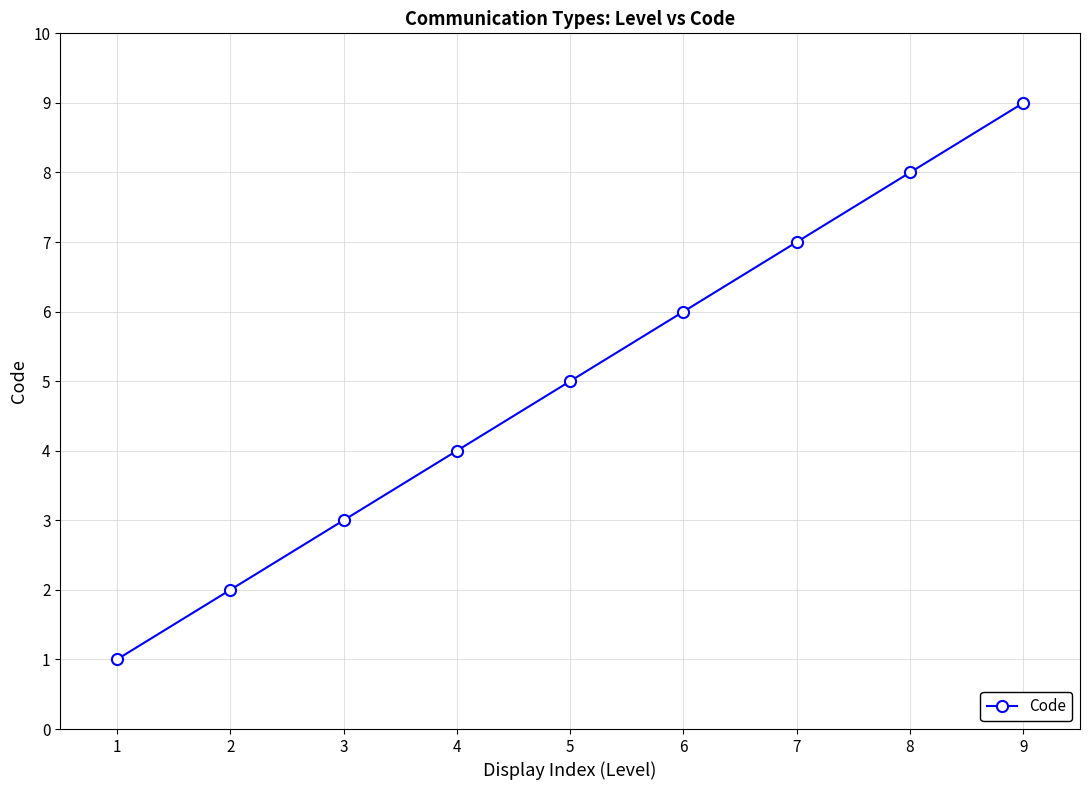

Reading left to right, transcribe all the data shown in this chart.

1=1	2=2	3=3	4=4	5=5	6=6	7=7	8=8	9=9